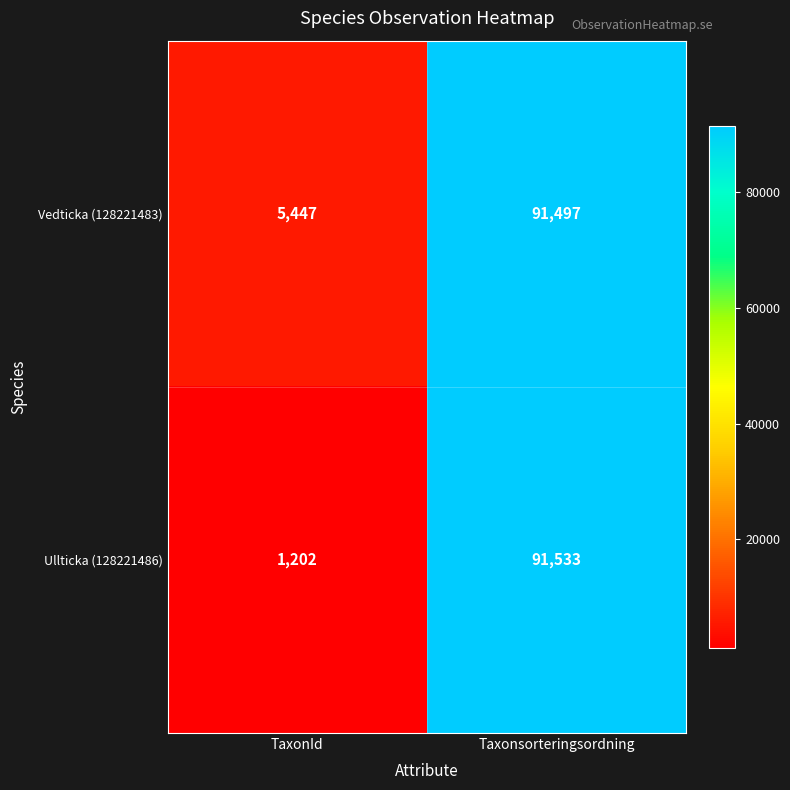

Which series has the largest total across all categories?

Vedticka (128221483)